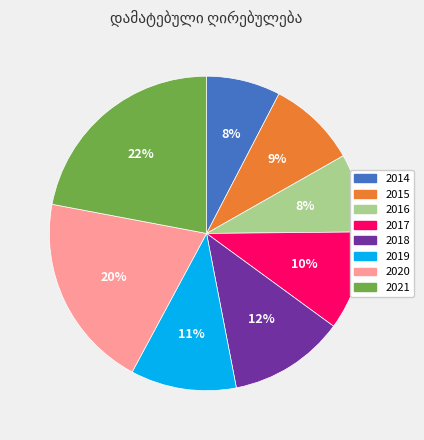

Which category has the biggest portion of the pie?

2021